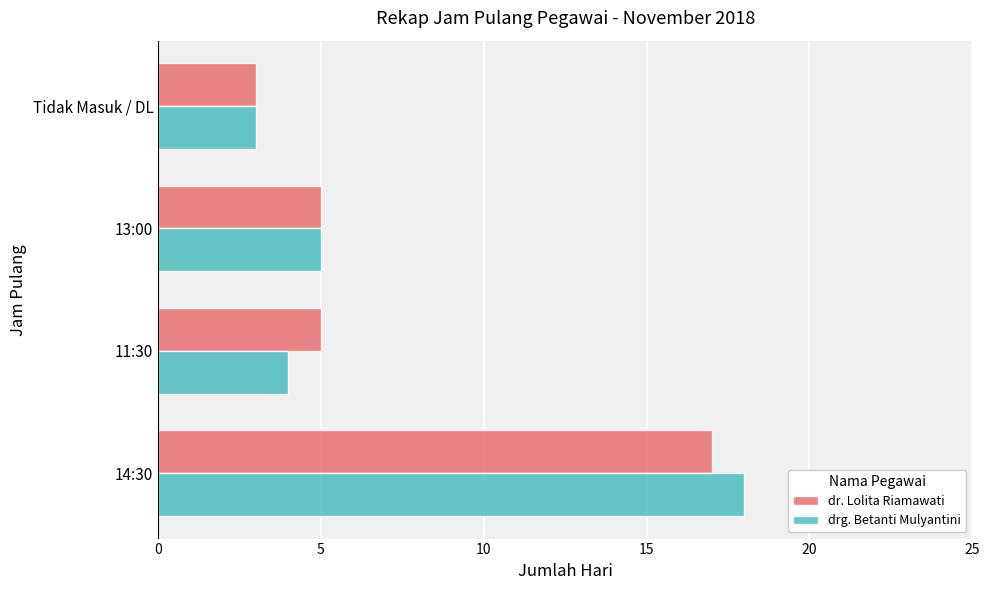

How many values in the drg. Betanti Mulyantini series are below 5?

2